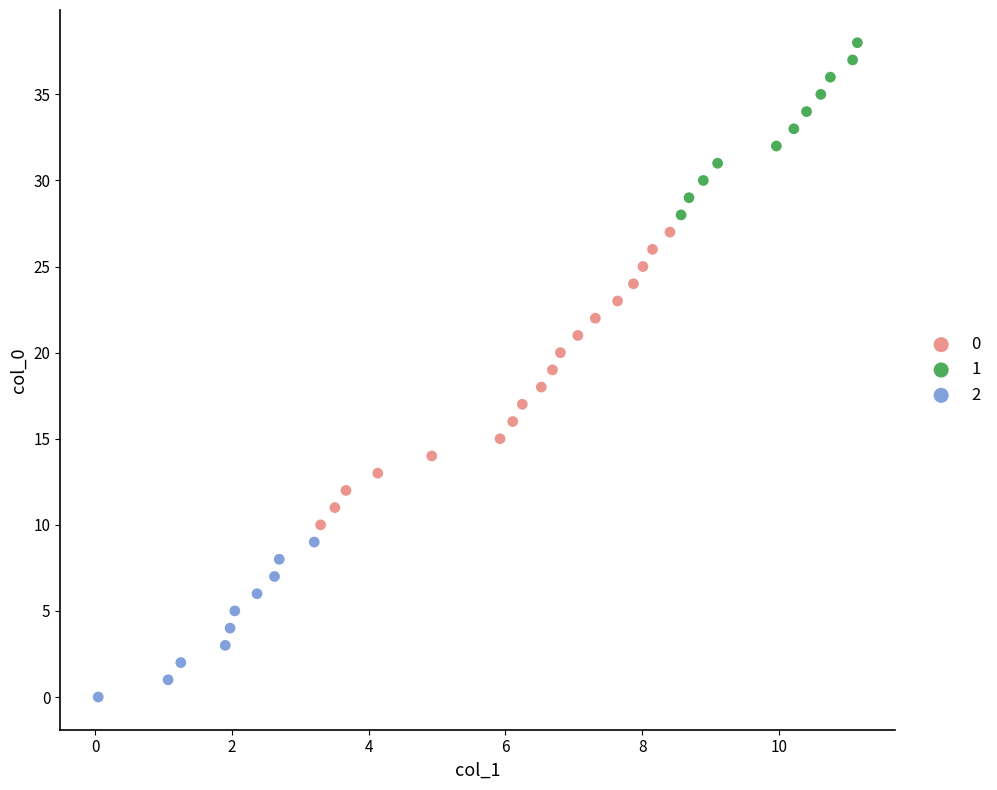

What are all the series names shown in the legend?

0, 1, 2